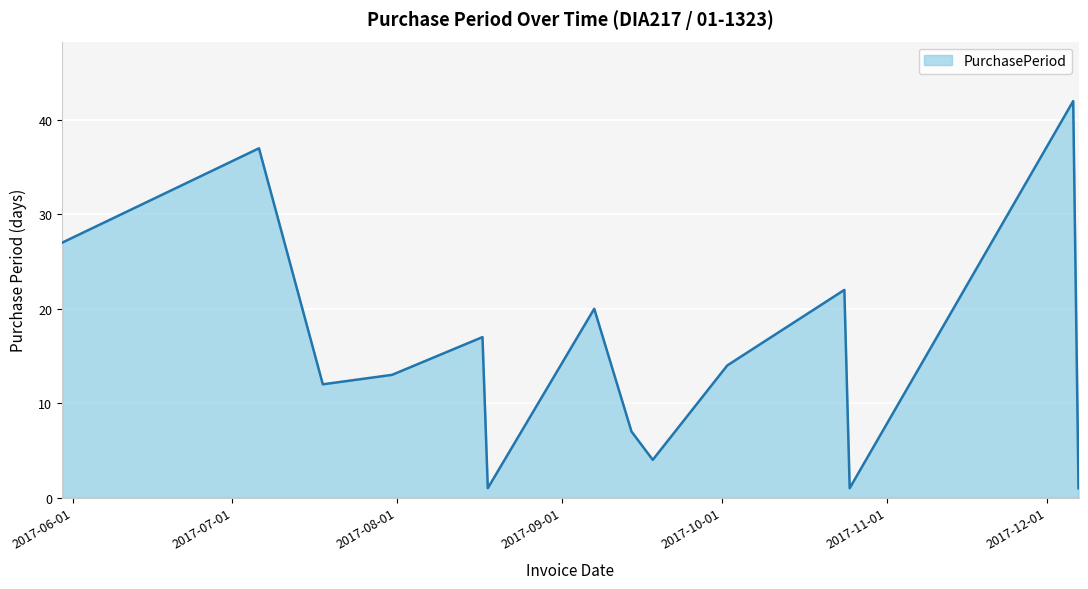

How many lines are shown in the chart?

1